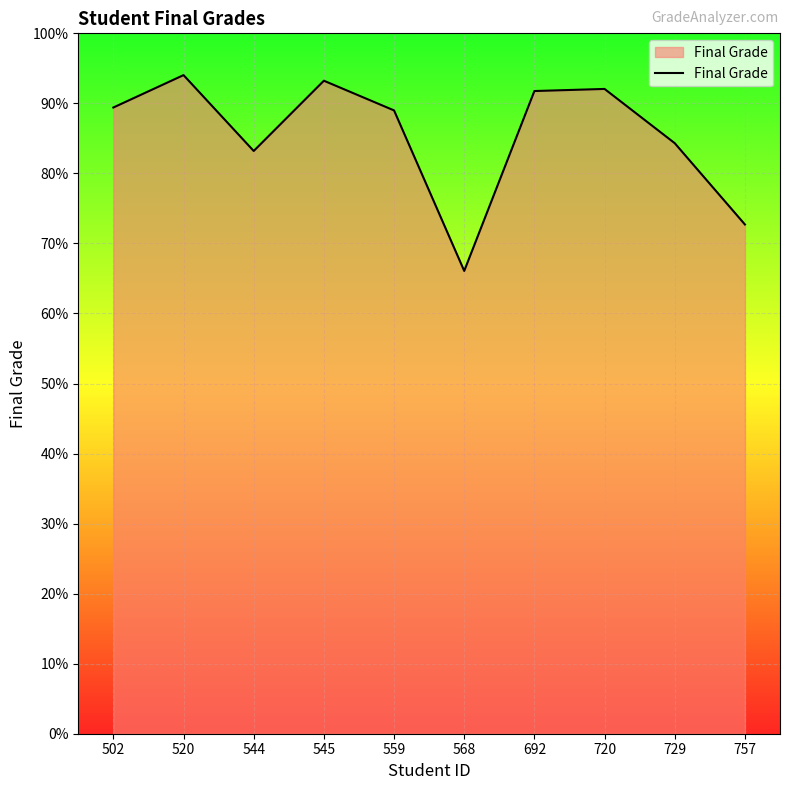

What is the difference between the values at 544 and 729?

1.1